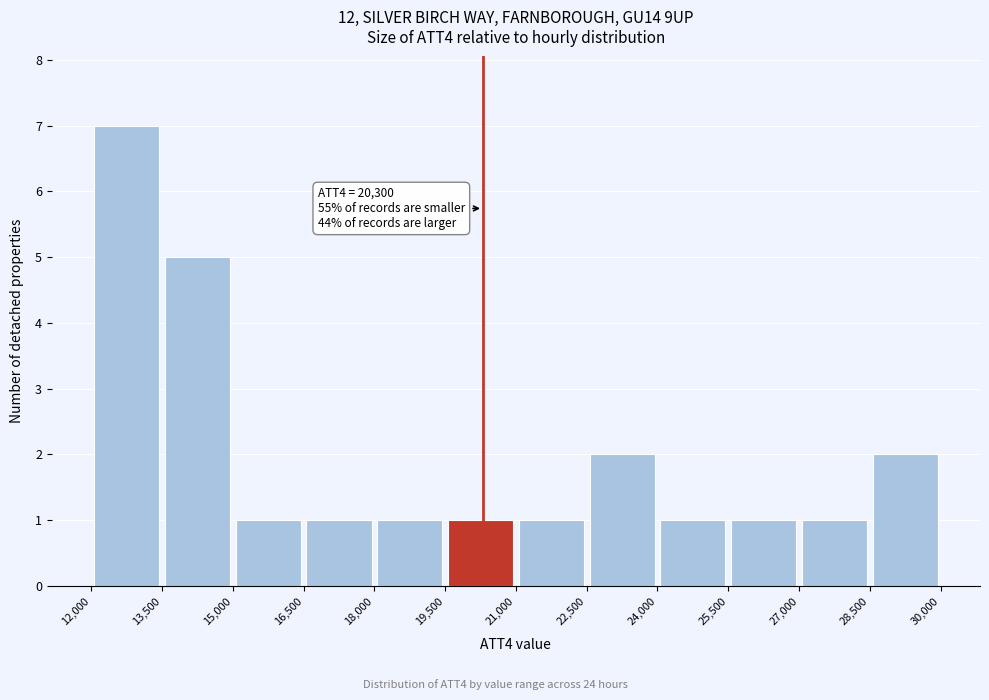

Over which range of the x-axis is the bar tallest?

12,000 to 13,500